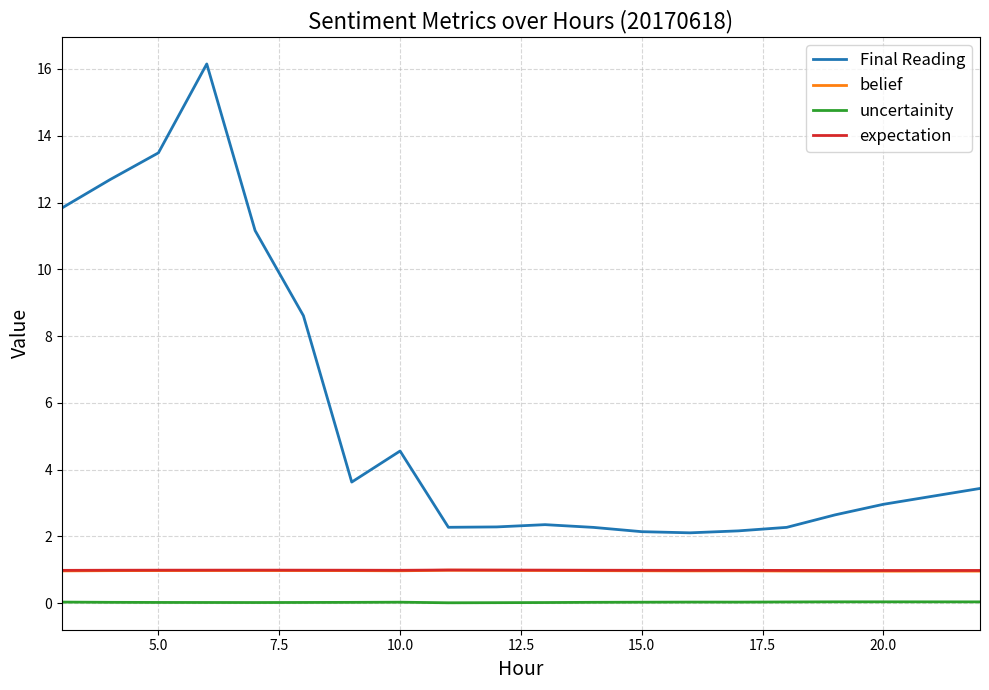

How many lines are shown in the chart?

4